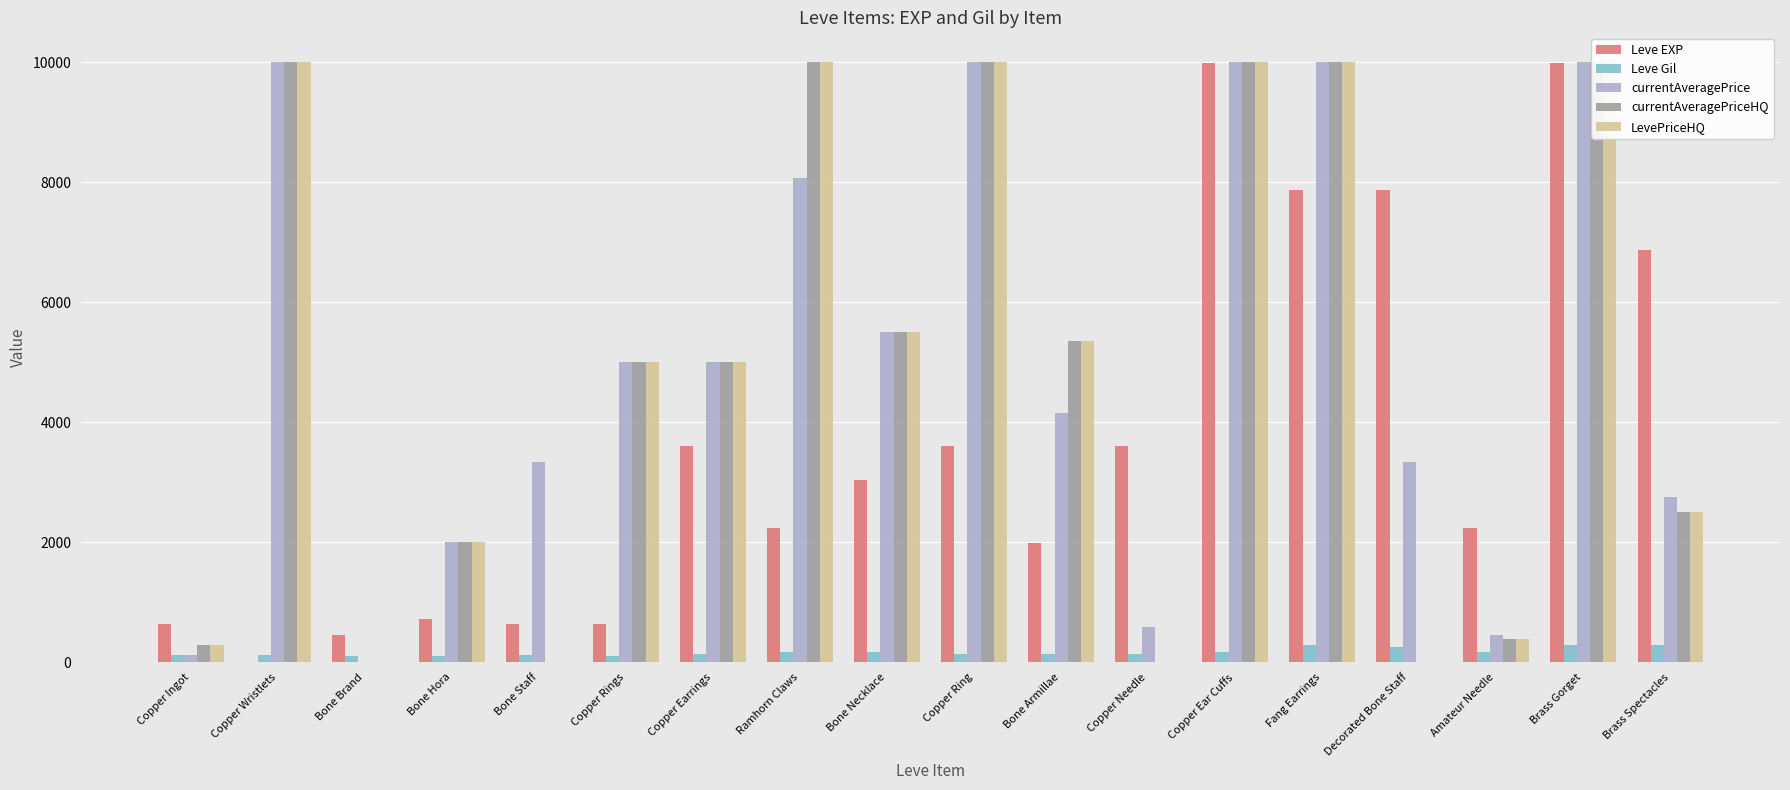

What are all the series names shown in the legend?

Leve EXP, Leve Gil, currentAveragePrice, currentAveragePriceHQ, LevePriceHQ